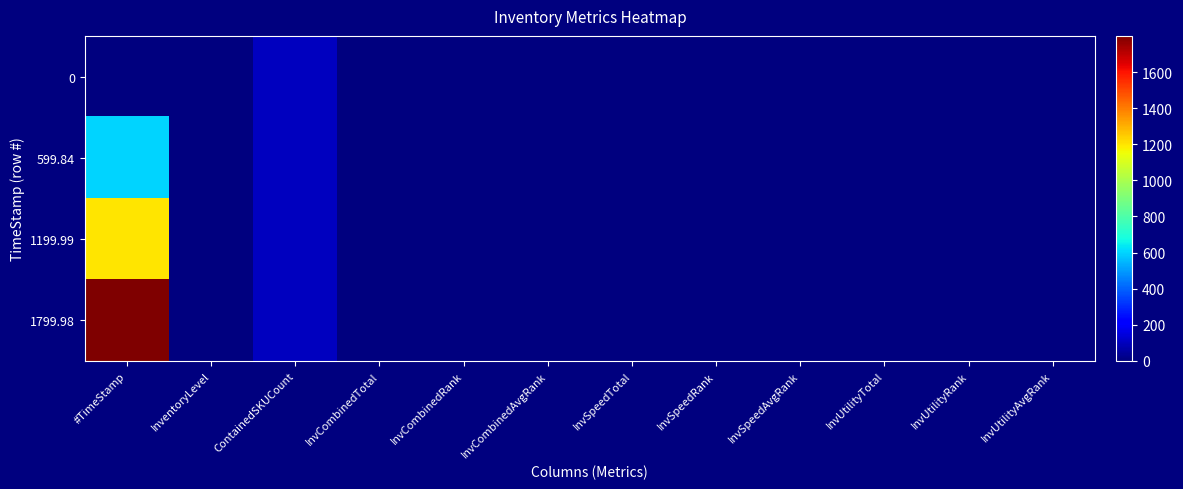

Which series has the largest total across all categories?

1799.98